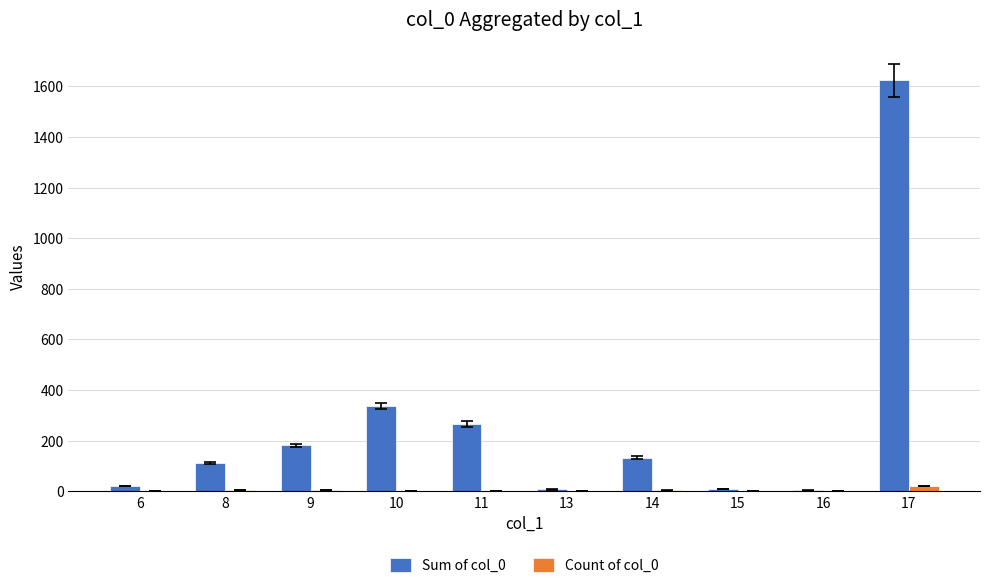

Count the number of data series in this chart.

2